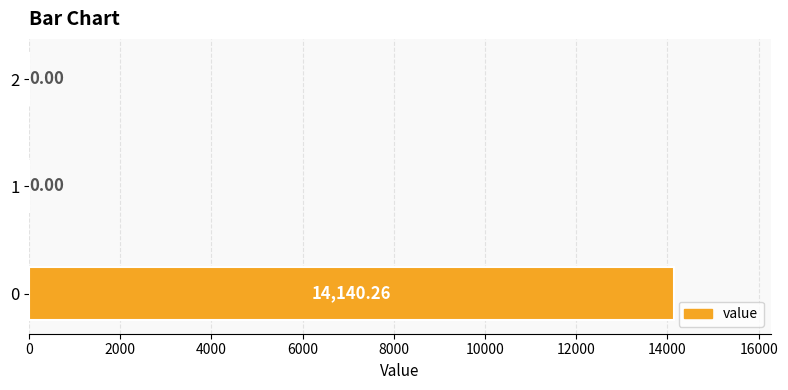

How many series are shown in this chart?

1